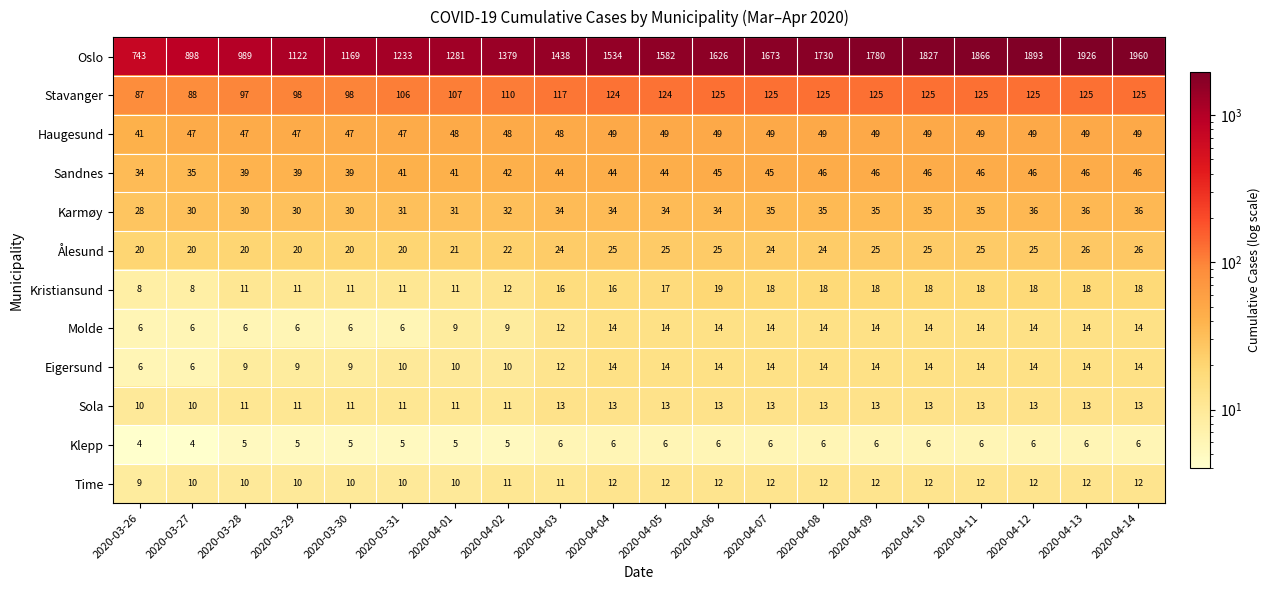

Where is Stavanger nearest to the value 106?

2020-03-31